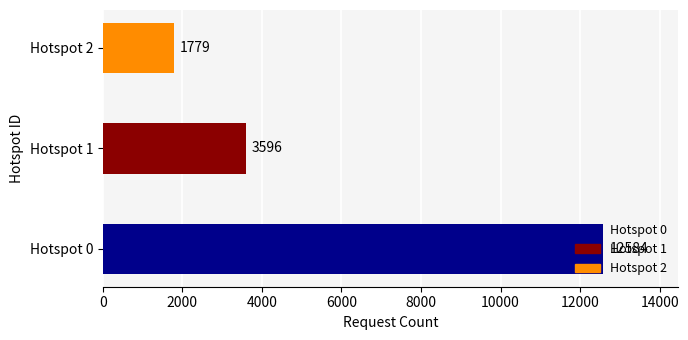

What is the change in value from Hotspot 0 to Hotspot 2?

-10805